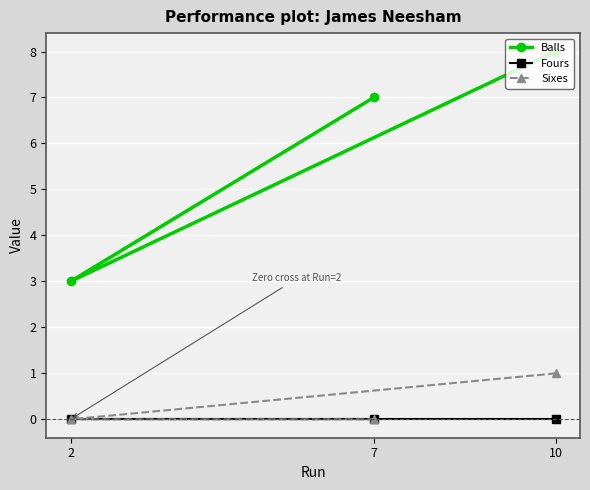

At which category is the sum across all series the highest?

10